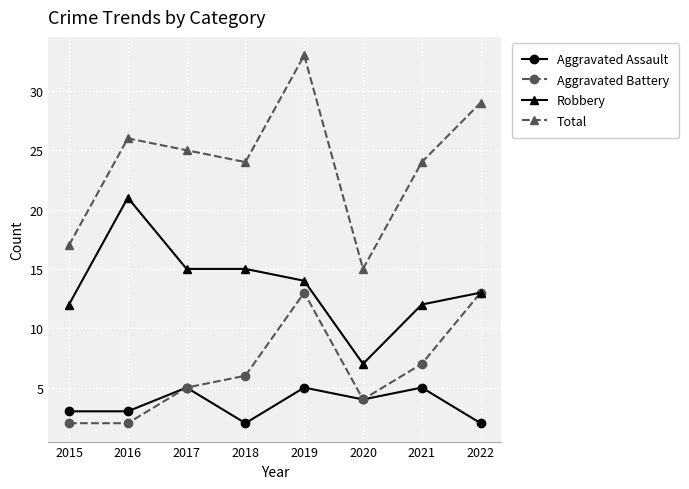

Which series changed the most between 2020 and 2022?

Total